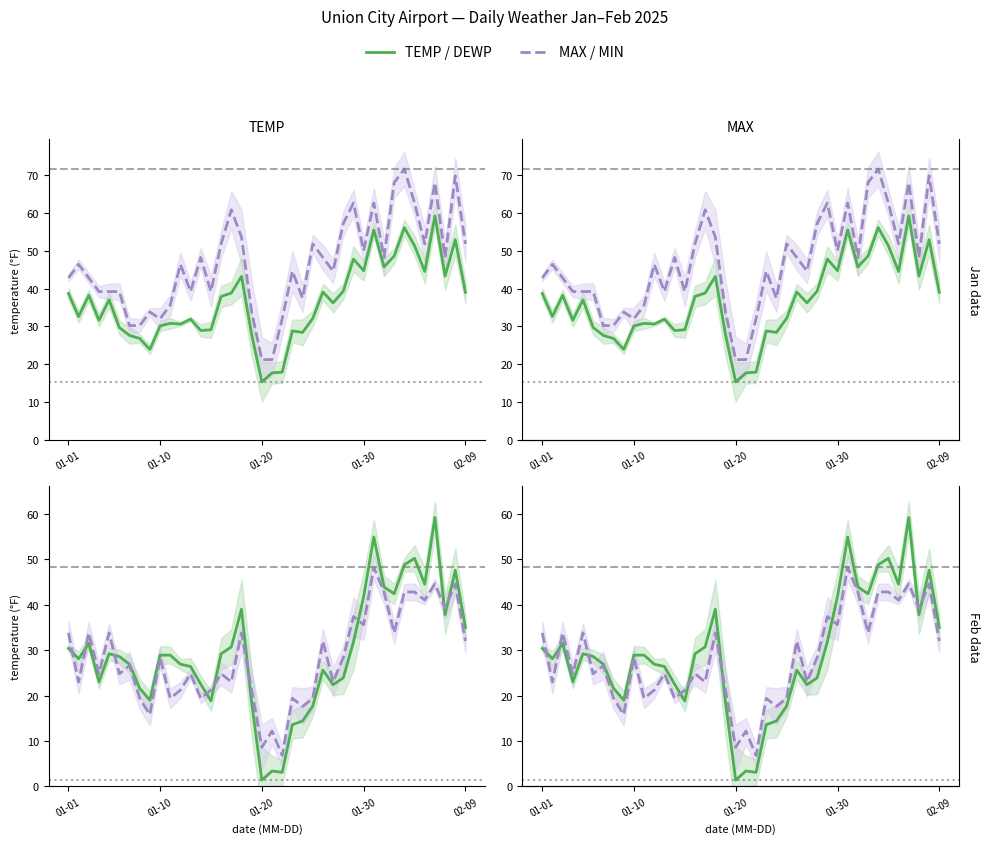

What is the label of the 13th point from the left?

12